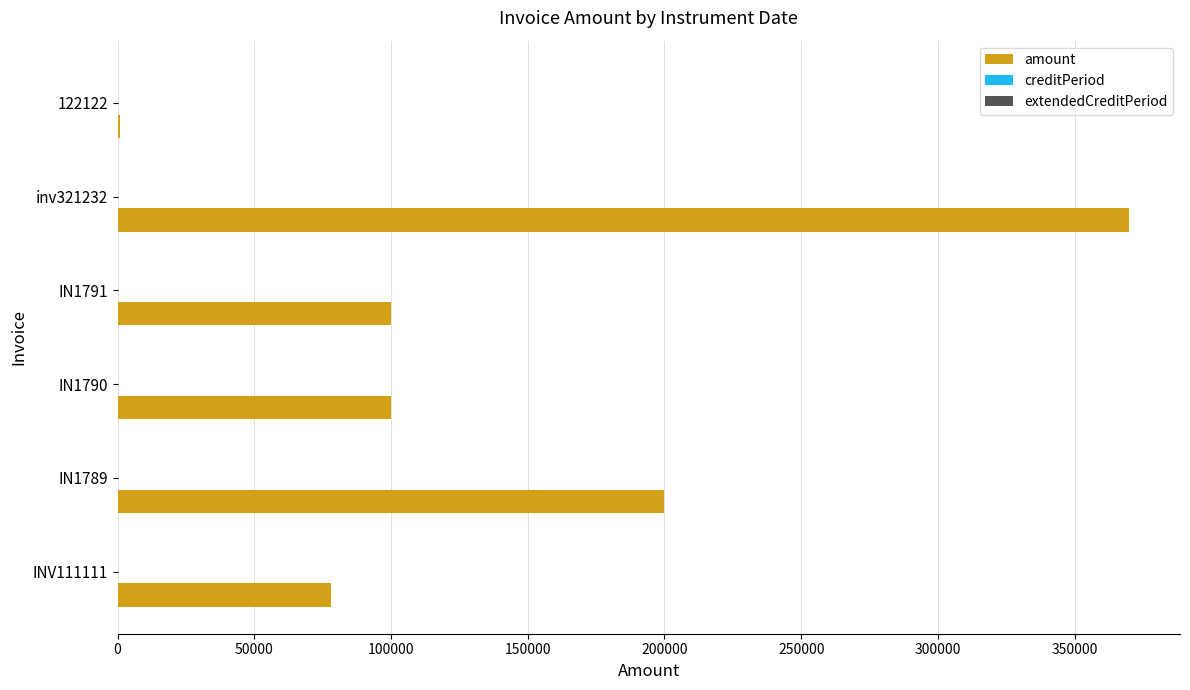

At which label is amount closest to 185500?

IN1789